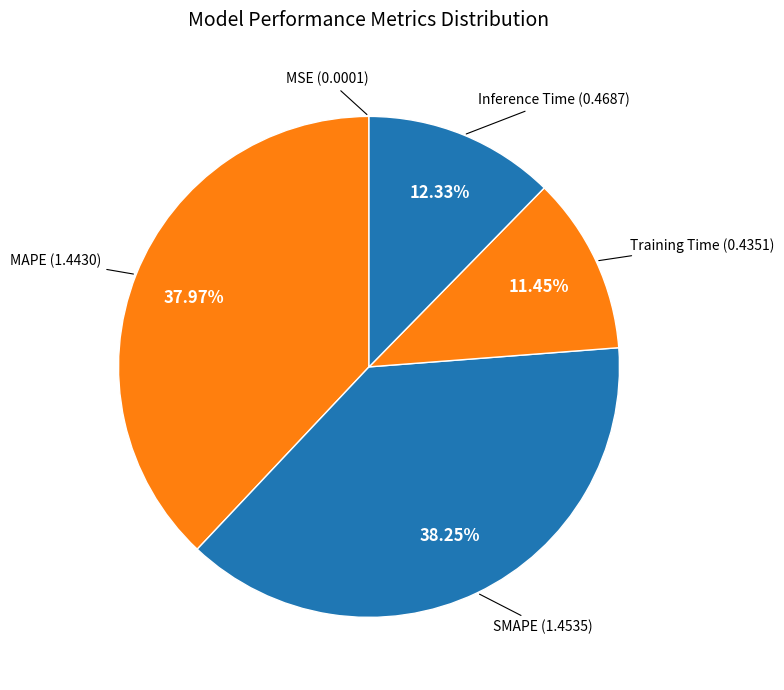

Is Inference Time the majority of the pie?

No